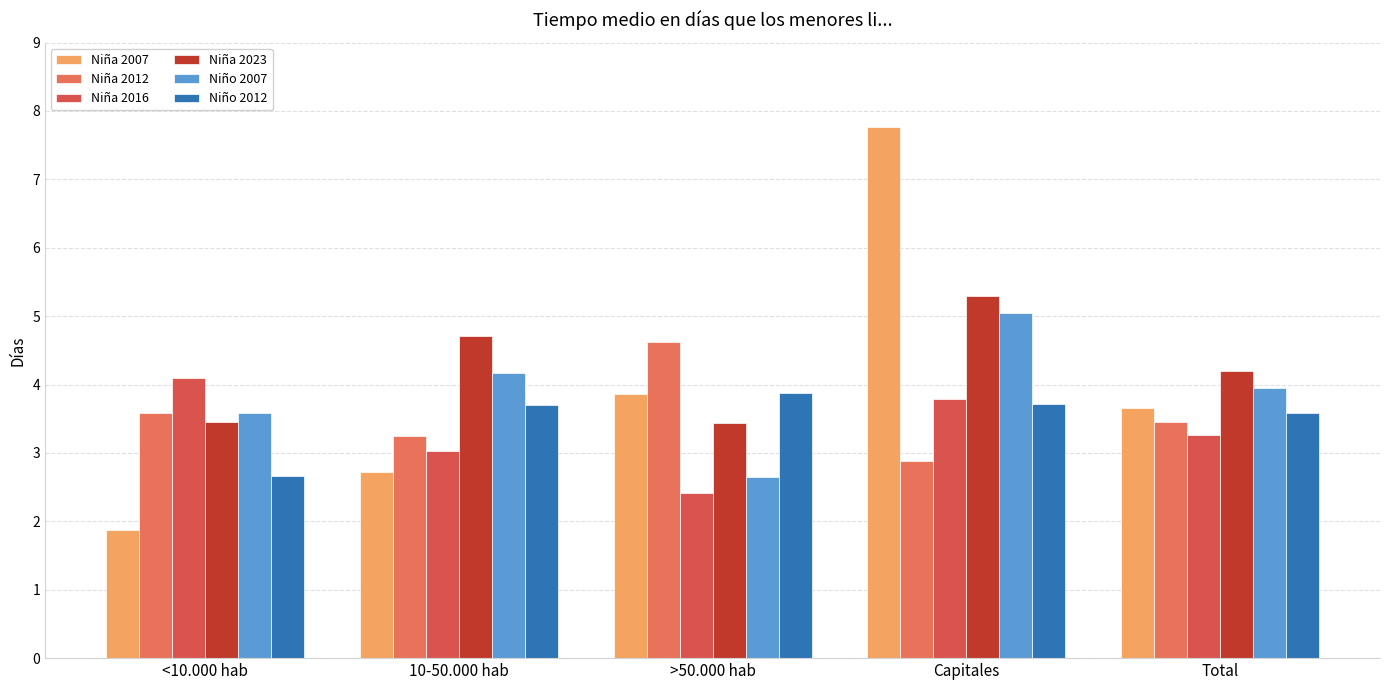

What is the difference between the second highest and second lowest values in the Niño 2012 series?

0.1